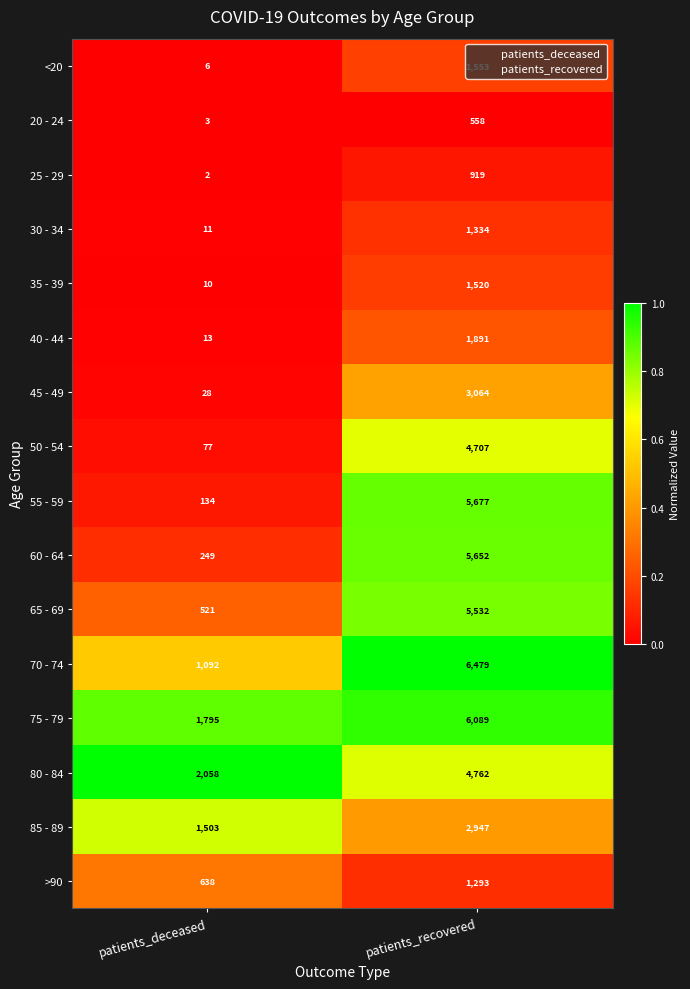

What is the difference between the 55 - 59 values at patients_deceased and patients_recovered?

5543